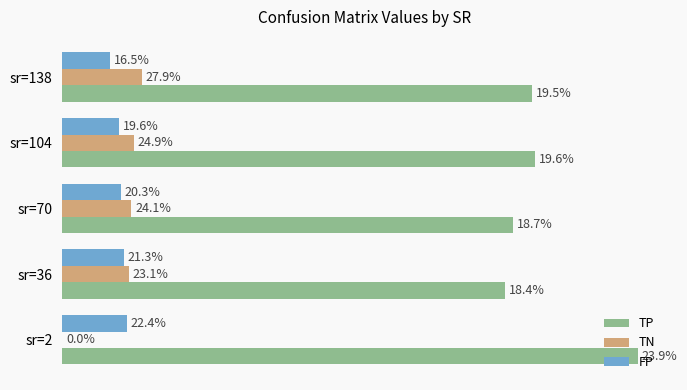

What are all the series names shown in the legend?

TP, TN, FP